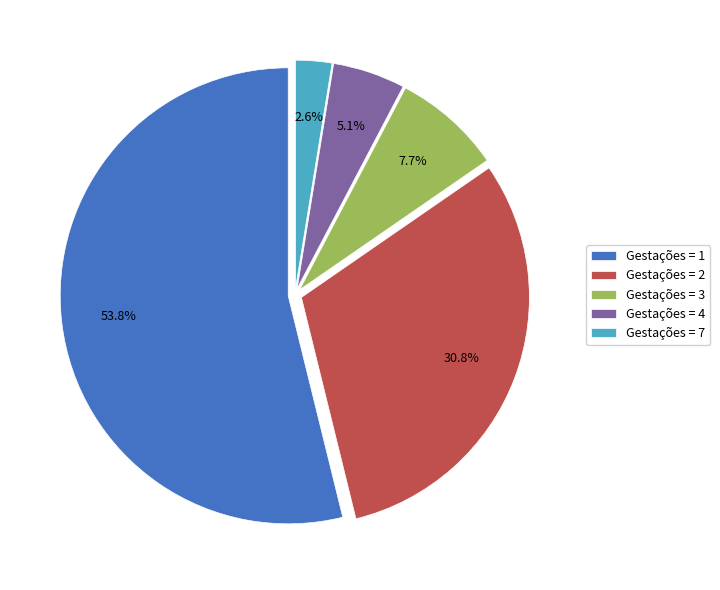

Between Gestações = 1 and Gestações = 4, which is larger?

Gestações = 1